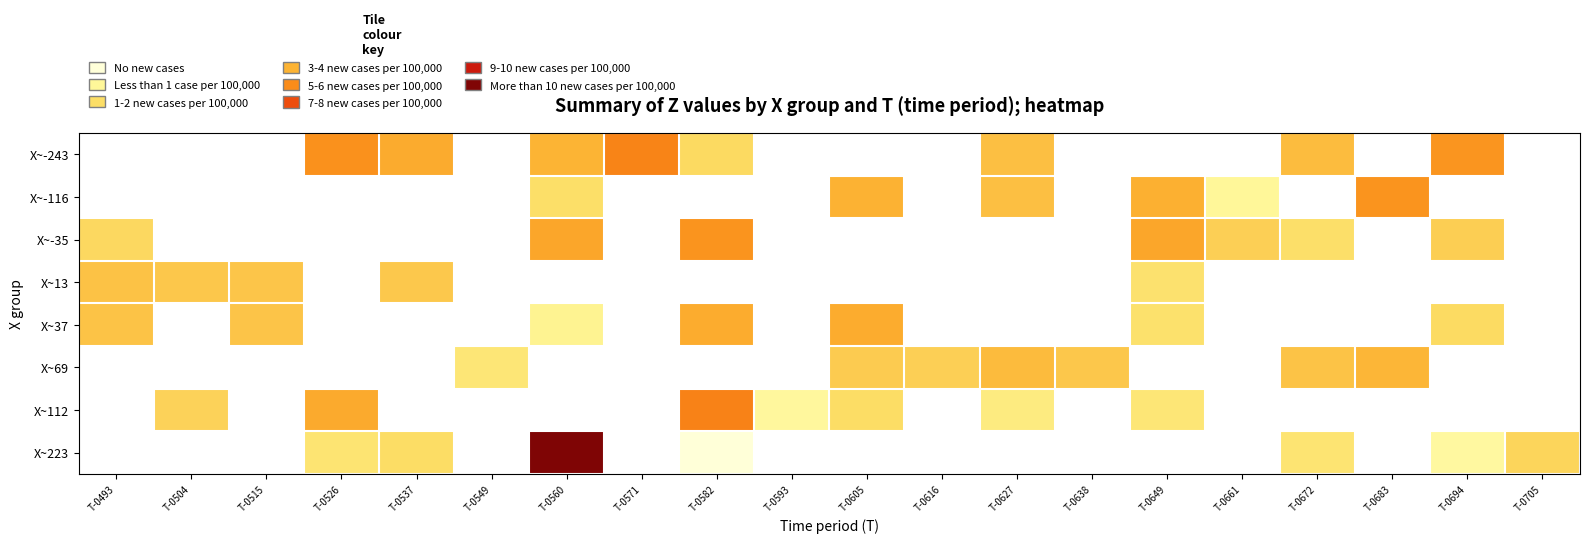

Which category has the lowest value in the X~13 series?

T-0649